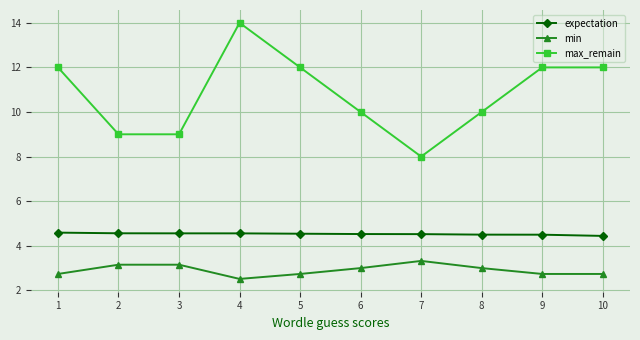

Does the chart display data point markers on the line(s)?

Yes